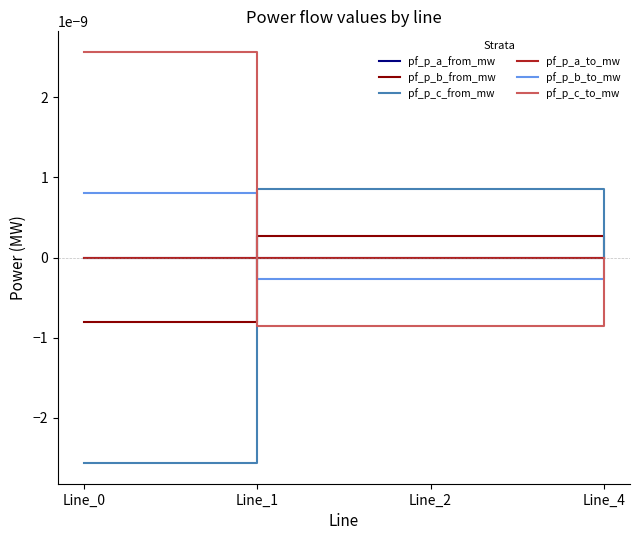

At how many categories does at least one series exceed 0?

4